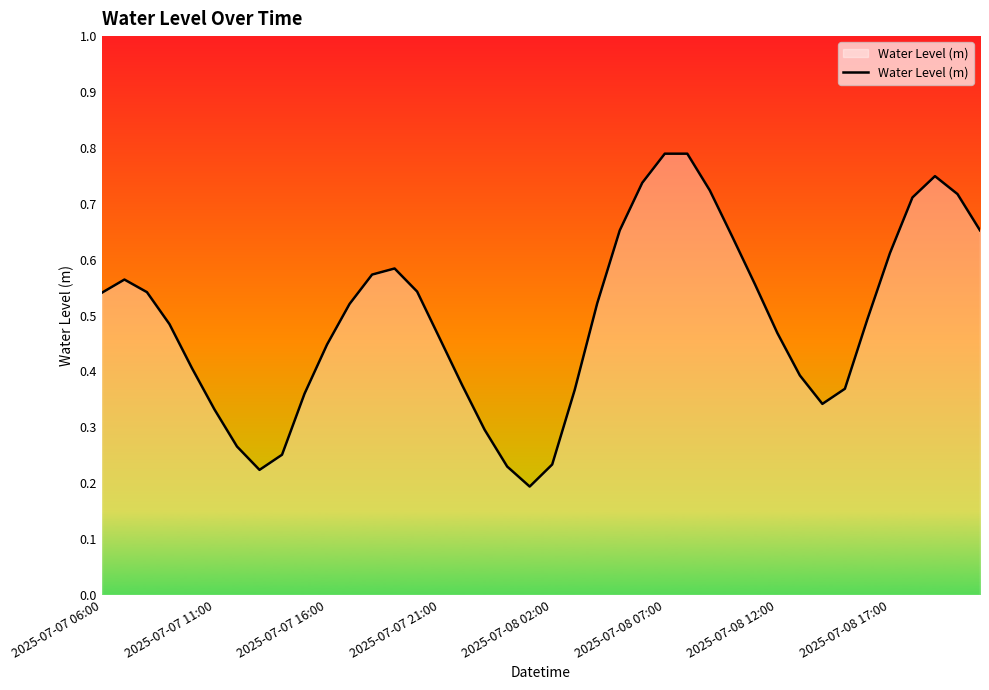

True or false: the data shows 0.8 at 2025-07-07 21:00.

False